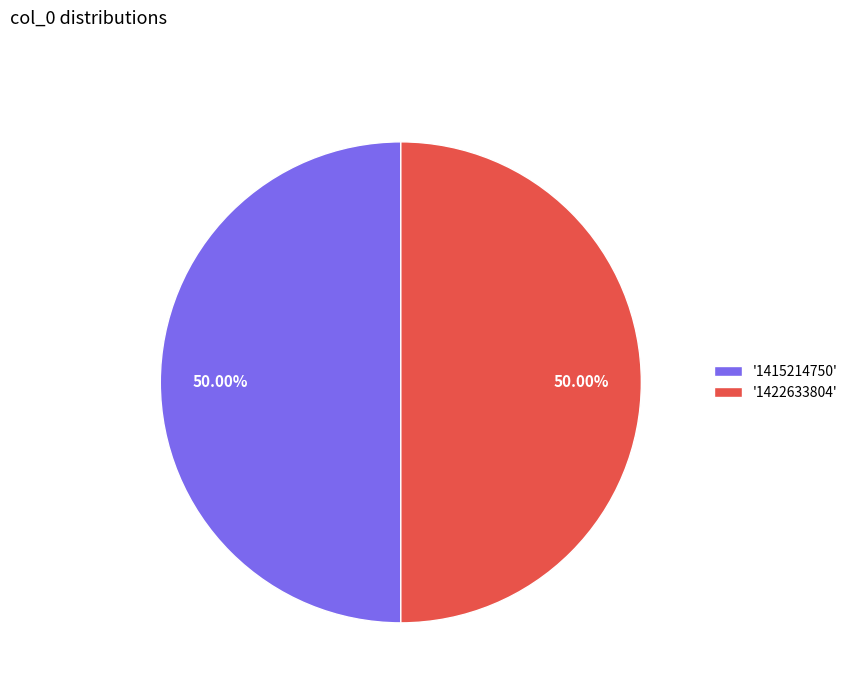

Approximately how many times larger is the value at '1415214750' compared to '1422633804'?

1.0